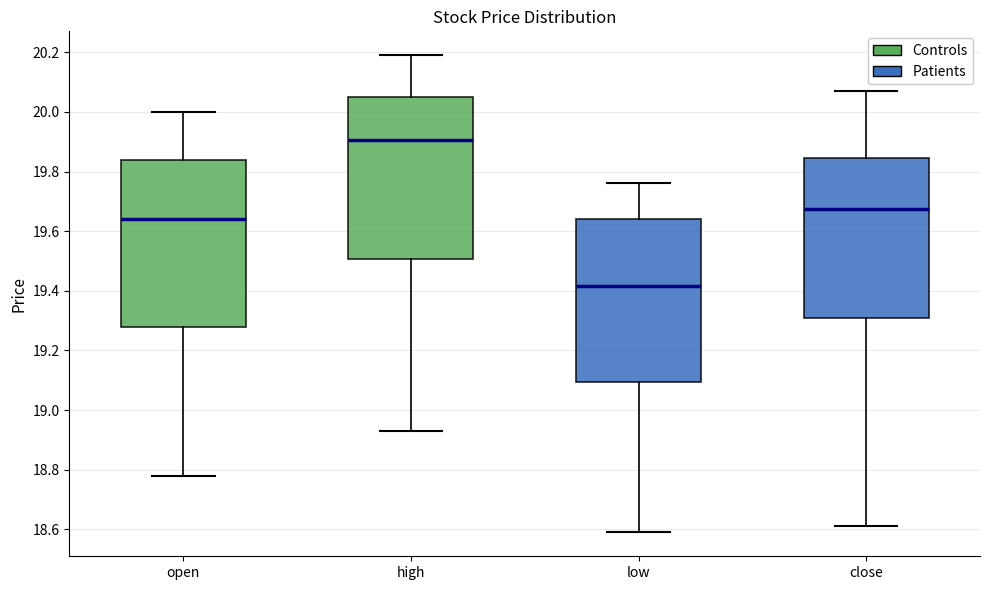

Which box has the lowest median line?

low